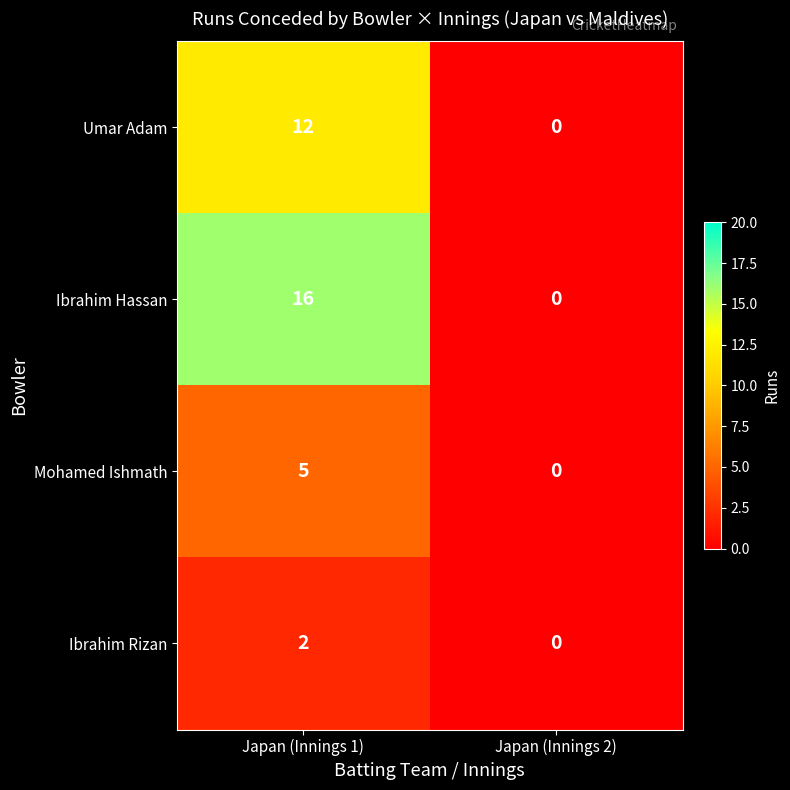

Is it true that Mohamed Ishmath equals -3 at Japan (Innings 2)?

False